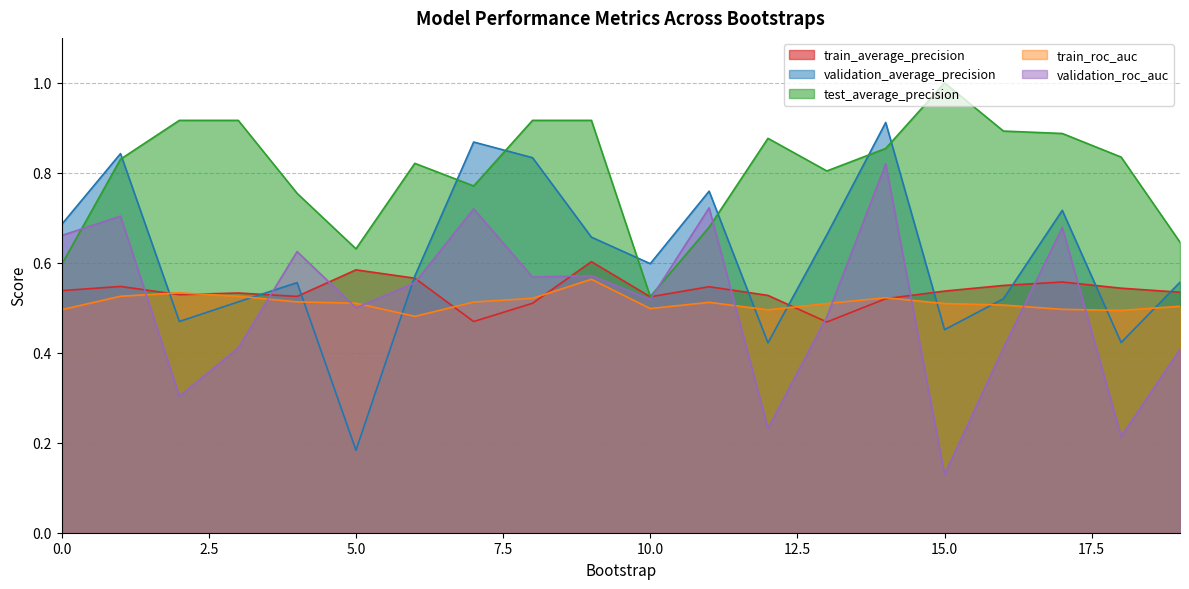

Count the number of data series in this chart.

5